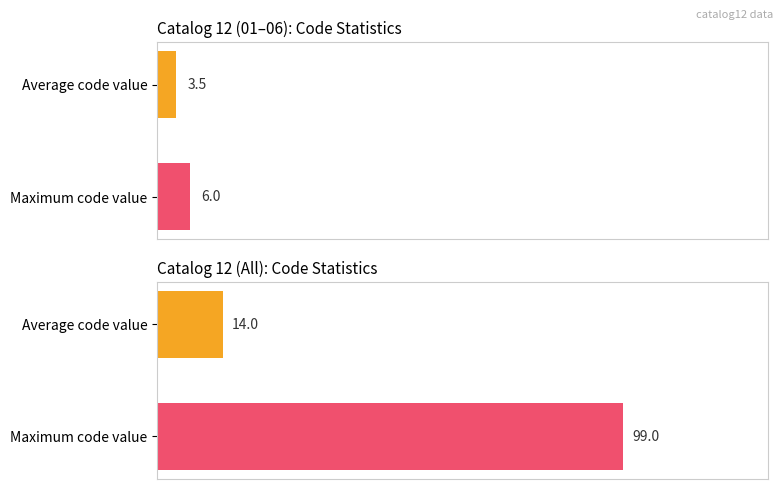

How many data points does each series have?

2